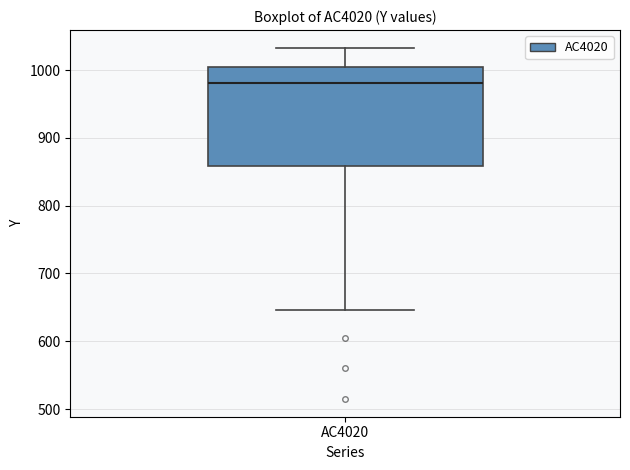

Where does the upper whisker of the box for AC4020 end on the y-axis? The values are not printed on the chart, so give them approximately, as read against the axis.

1030